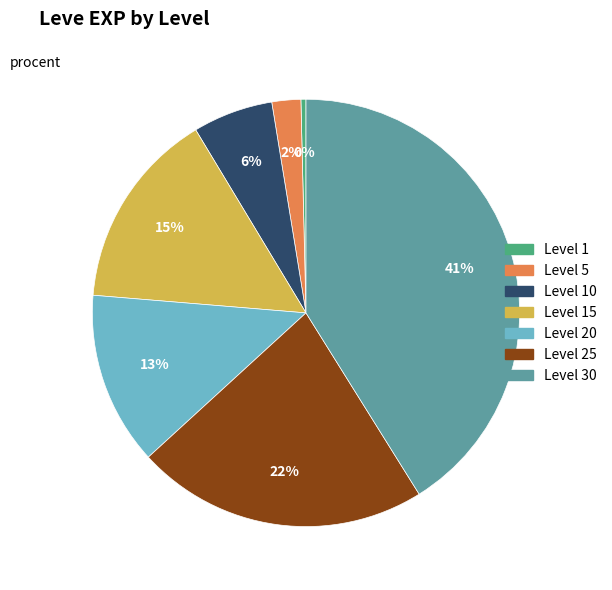

Rank the categories by value from highest to lowest.

Level 30, Level 25, Level 15, Level 20, Level 10, Level 5, Level 1